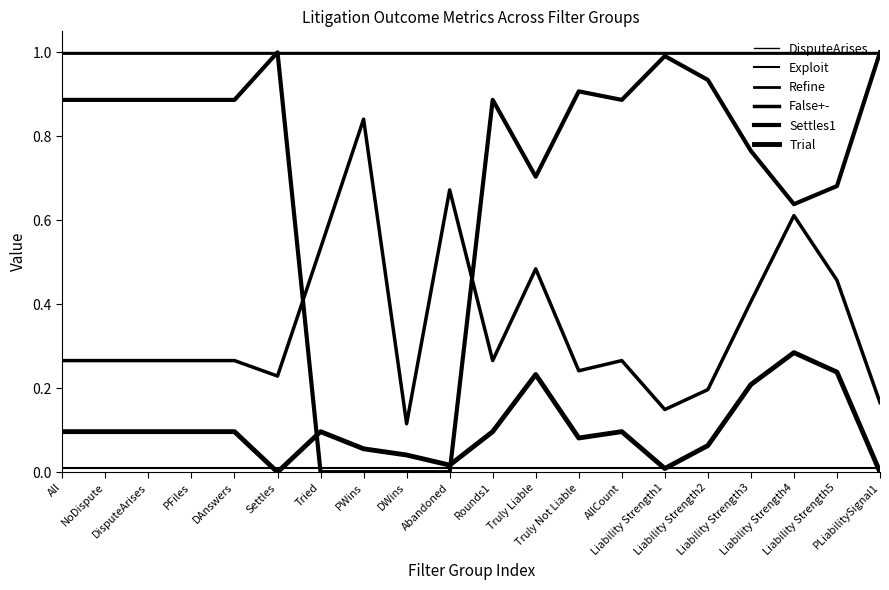

Does the chart display data point markers on the line(s)?

No